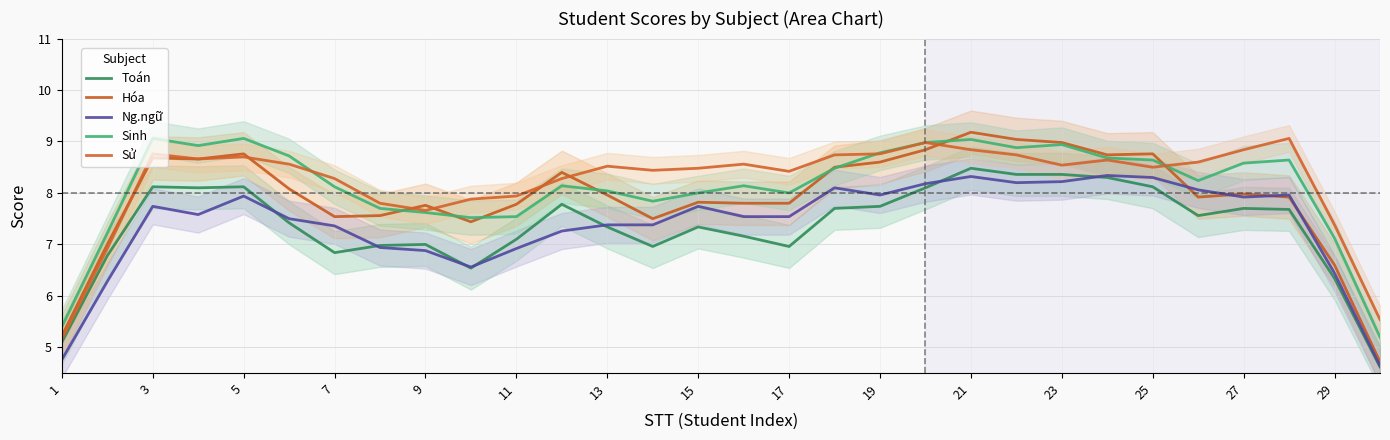

Does the chart have visible grid lines?

Yes